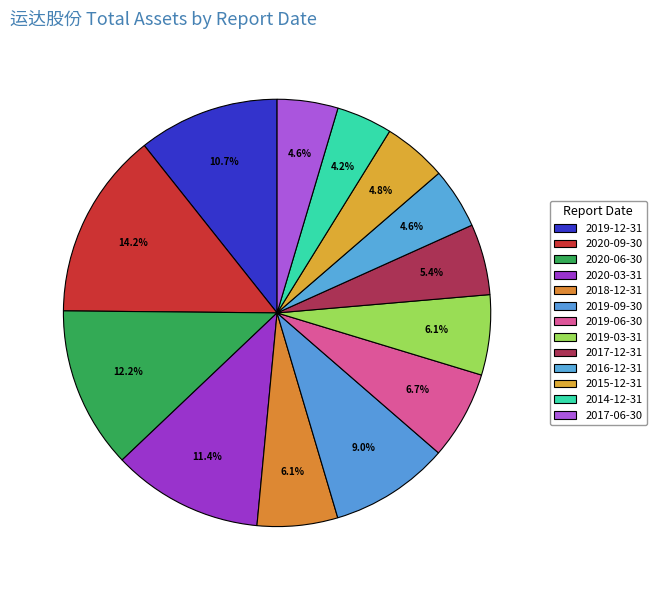

What is the change in value from 2020-09-30 to 2017-12-31?

-9542877898.7